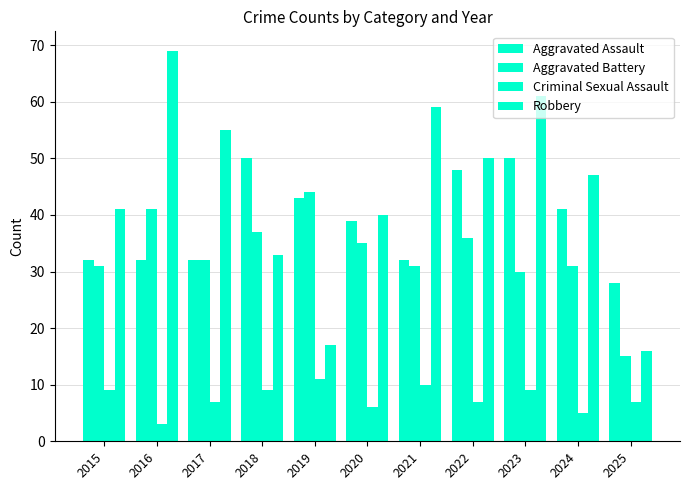

Rank the series at 2016 from lowest to highest value.

Criminal Sexual Assault, Aggravated Assault, Aggravated Battery, Robbery